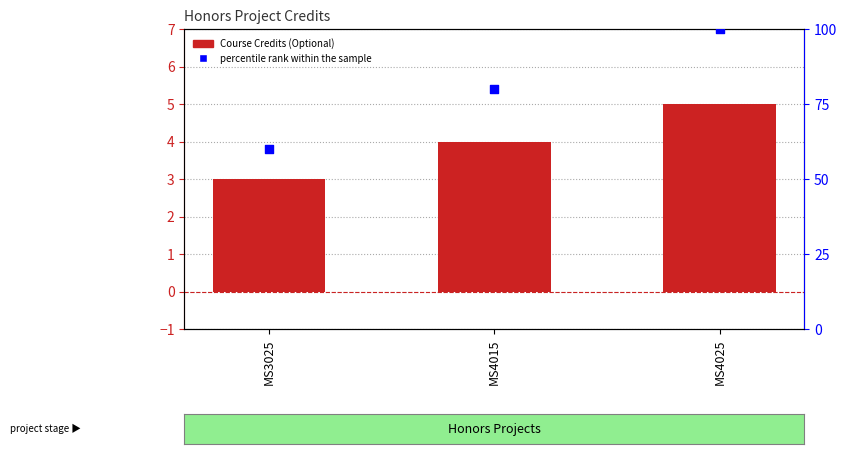

At how many categories does at least one series exceed 24?

3